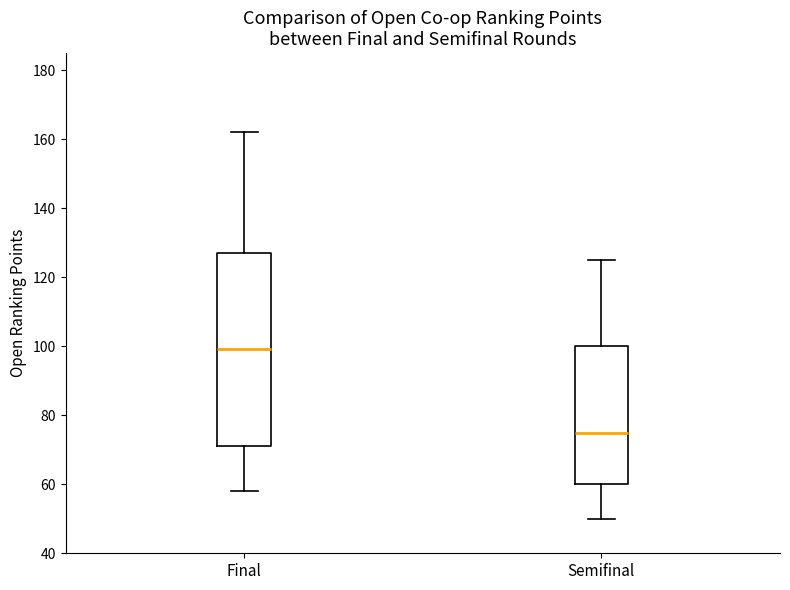

Where does the upper whisker of the box for Semifinal end on the y-axis? The values are not printed on the chart, so give them approximately, as read against the axis.

126